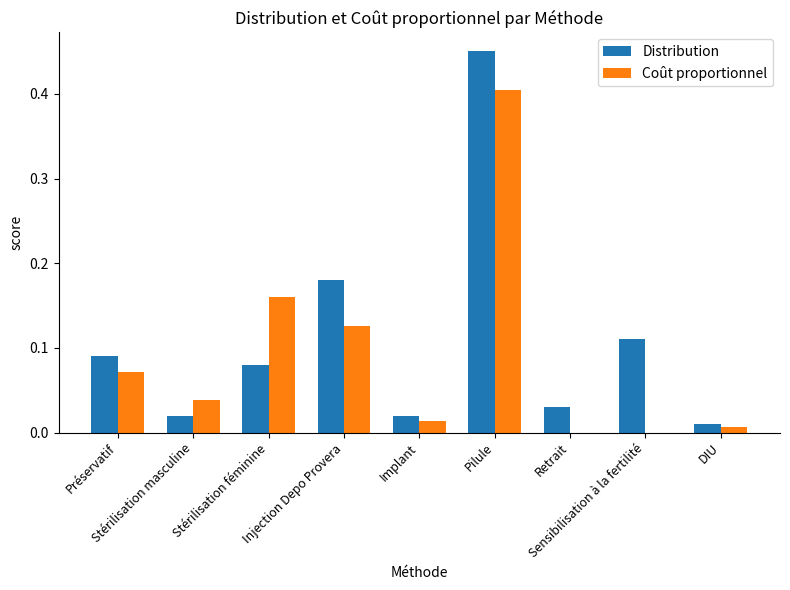

What is the sum of all Distribution values?

1.0